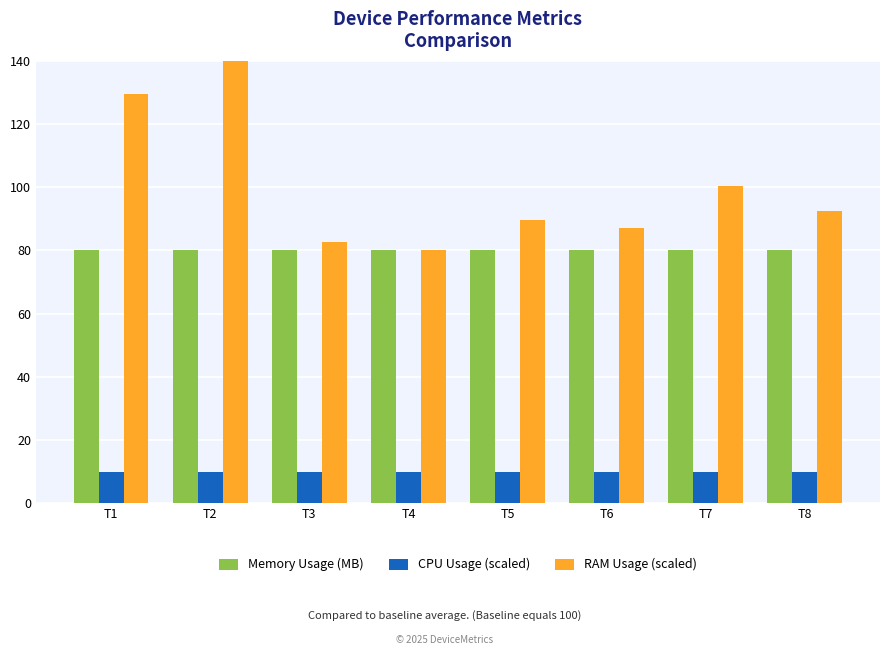

Is it true that RAM Usage (scaled) equals 151.1 at T7?

False